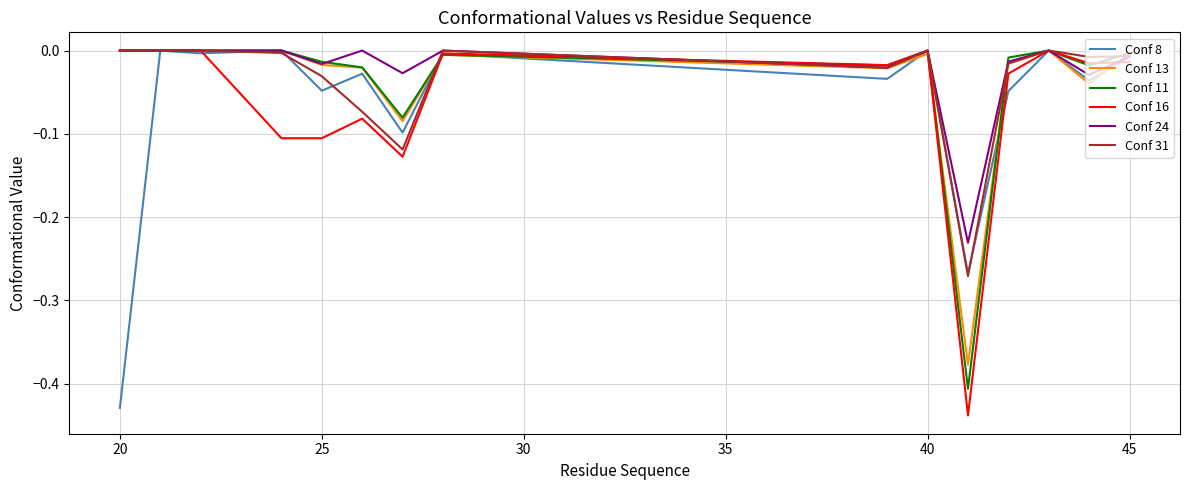

What are all the series names shown in the legend?

Conf 8, Conf 13, Conf 11, Conf 16, Conf 24, Conf 31